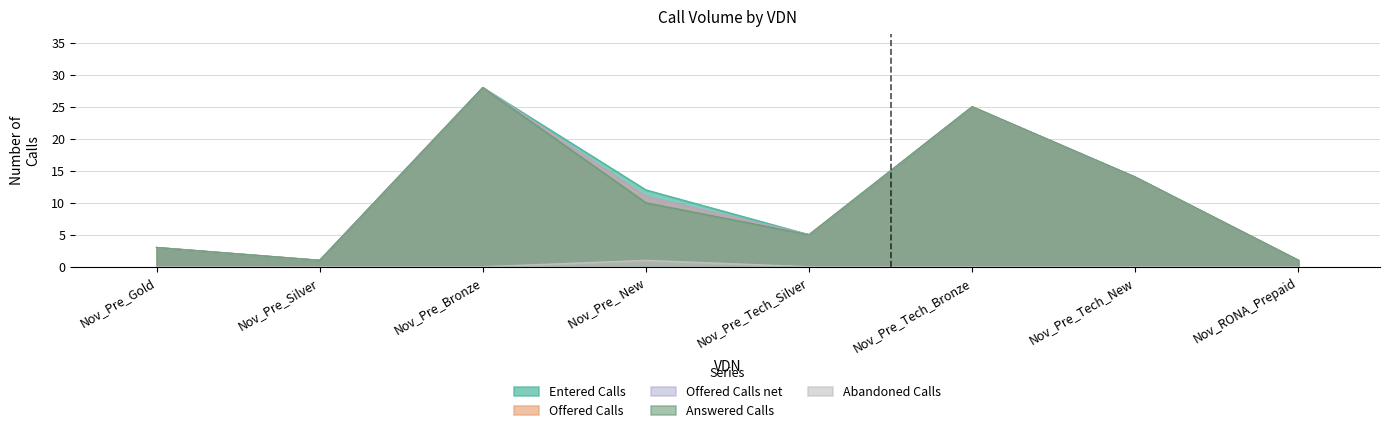

Which category has the lowest value in the Entered Calls series?

Nov_Pre_Silver